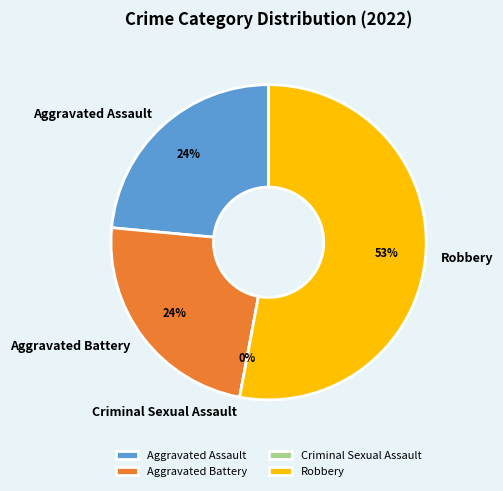

How many slices are in this pie chart?

4